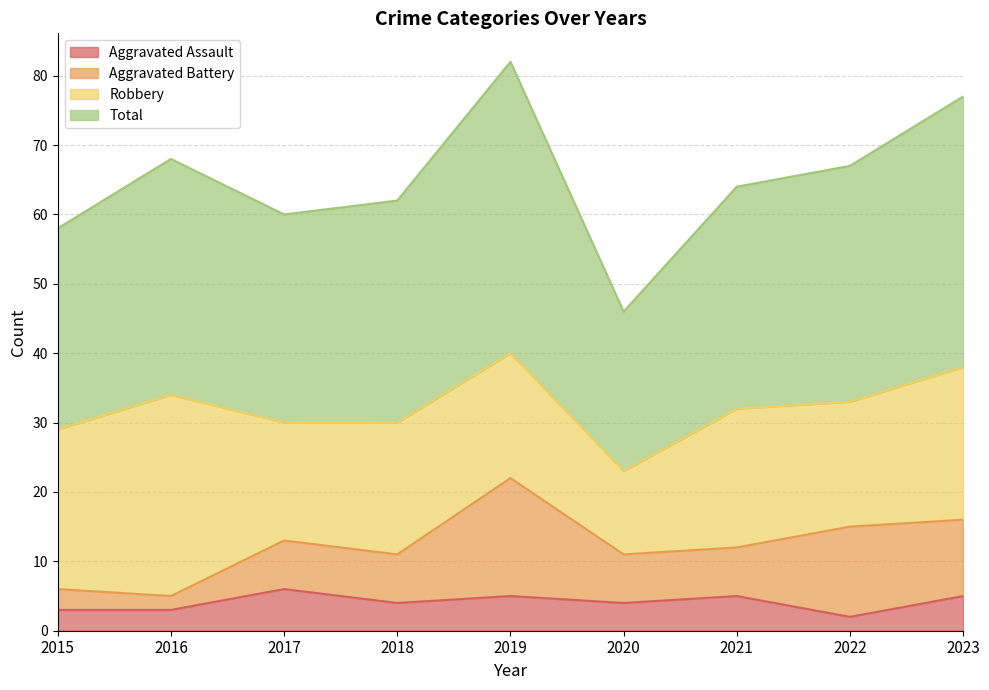

What is the greatest value displayed?

82